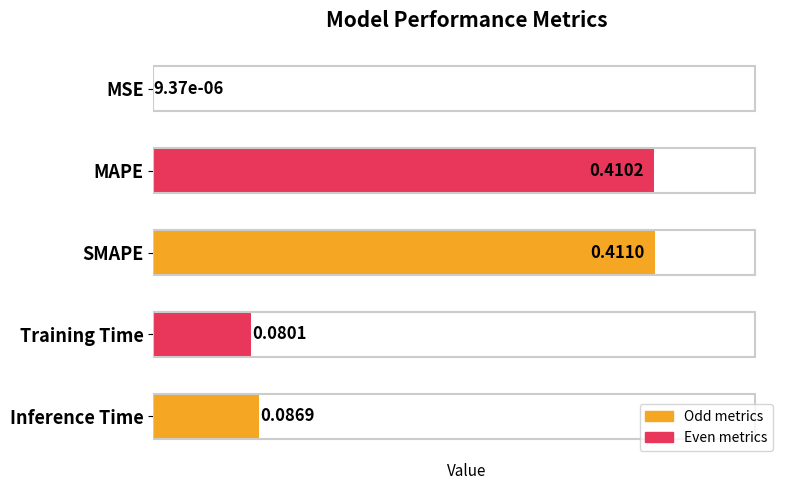

At which label is the value closest to 0?

MSE